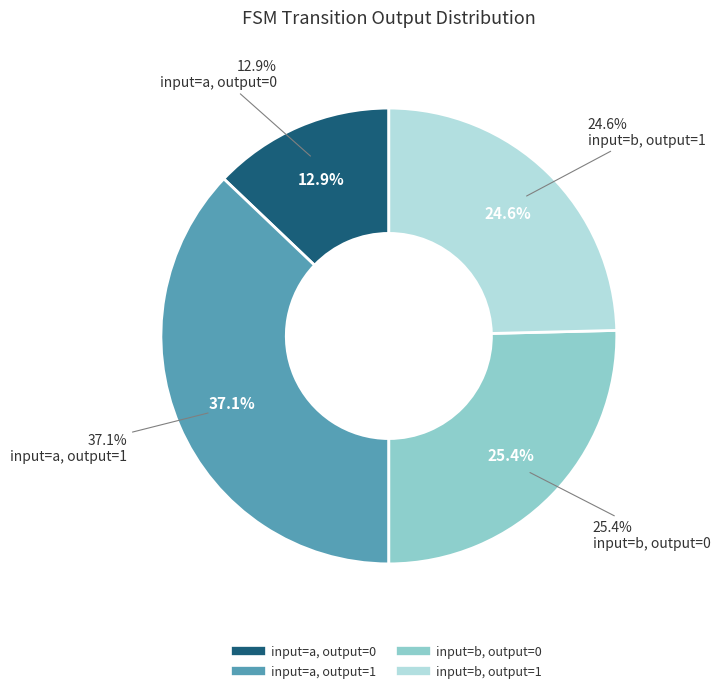

Does any single category account for the majority?

No